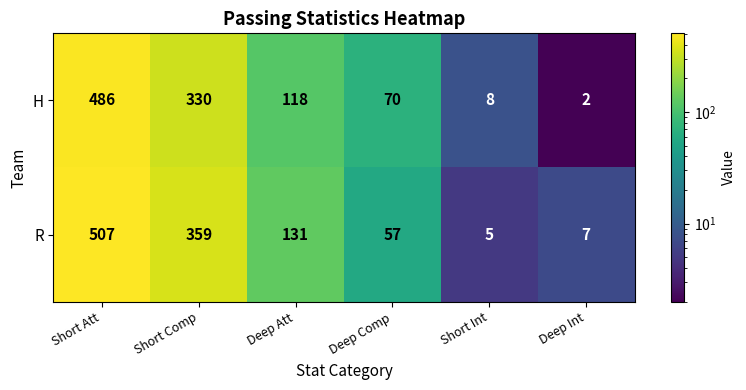

What is the spread (max minus min) of values at Deep Int?

5